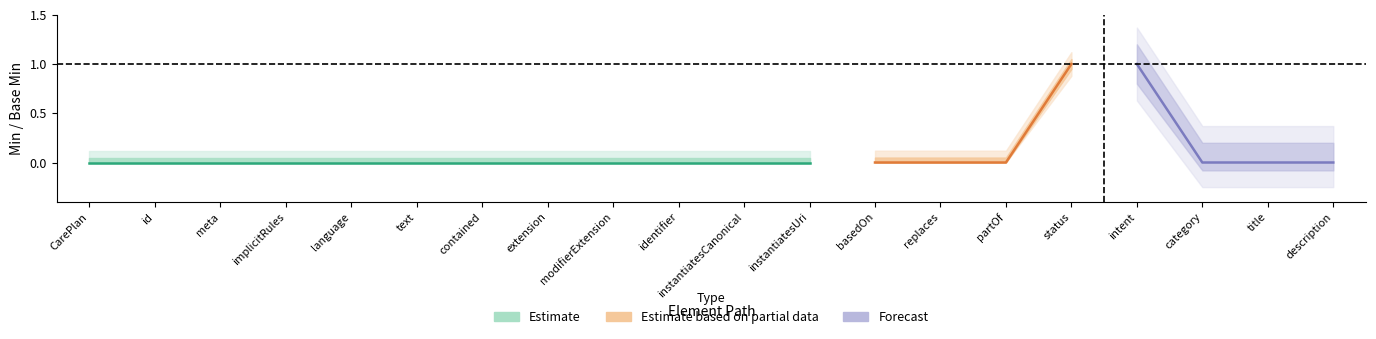

The Estimate based on partial data series shows 1 at CarePlan.contained. True or false?

False